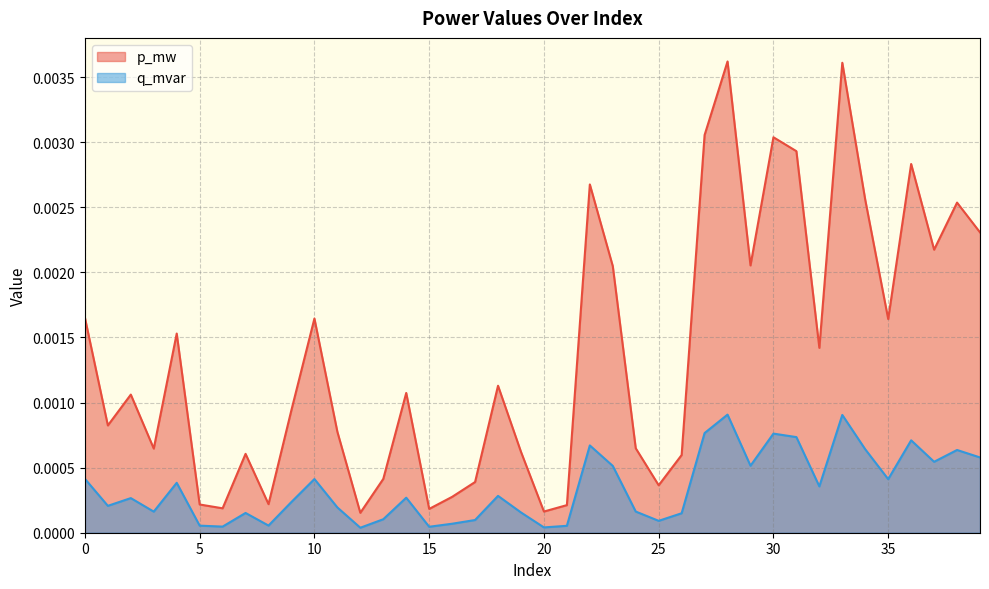

Rank the series by their maximum value, from highest to lowest.

p_mw, q_mvar